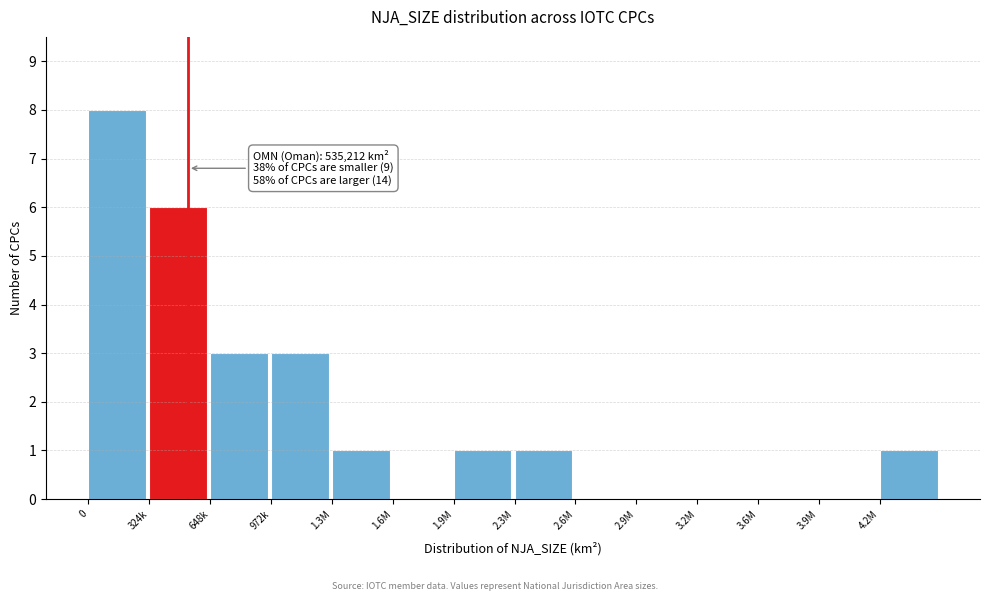

Reading left to right, extract all data points from this chart.

0=8	324k=6	648k=3	972k=3	1.3M=1	1.6M=0	1.9M=1	2.3M=1	2.6M=0	2.9M=0	3.2M=0	3.6M=0	3.9M=0	4.2M=1